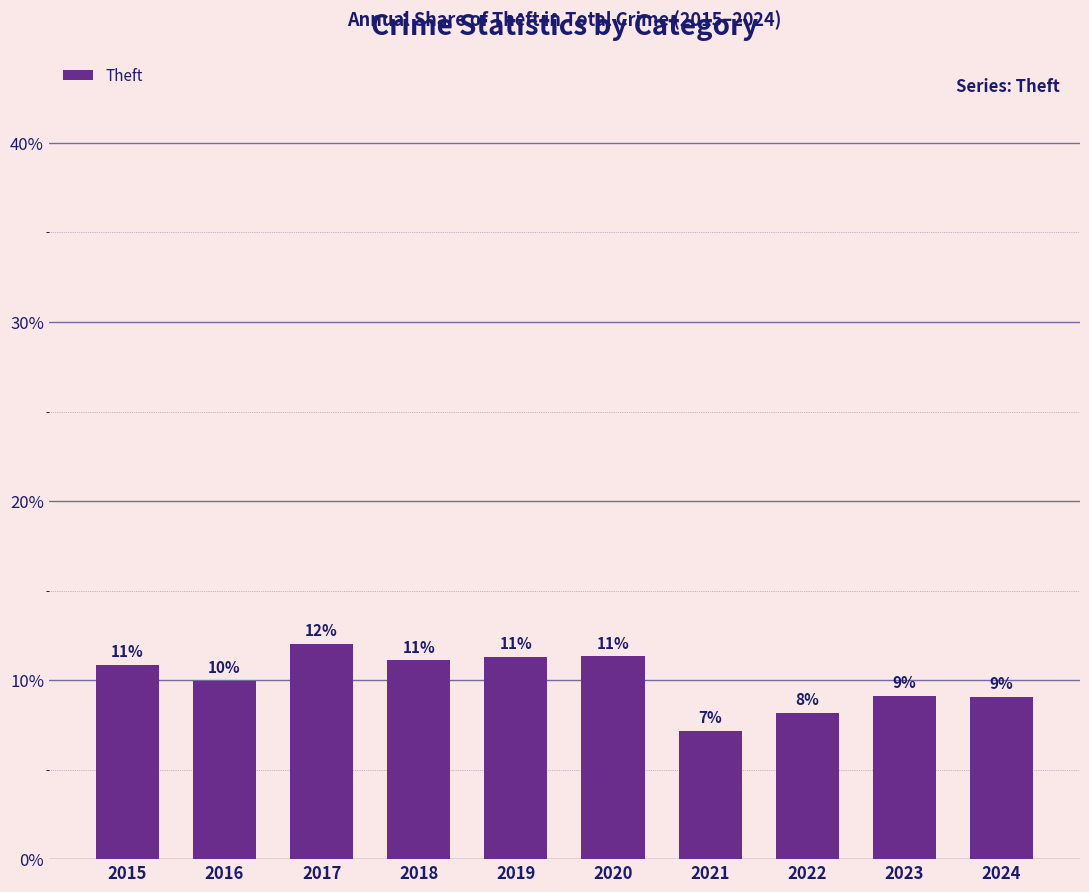

Which category has the lowest value across all series?

2021